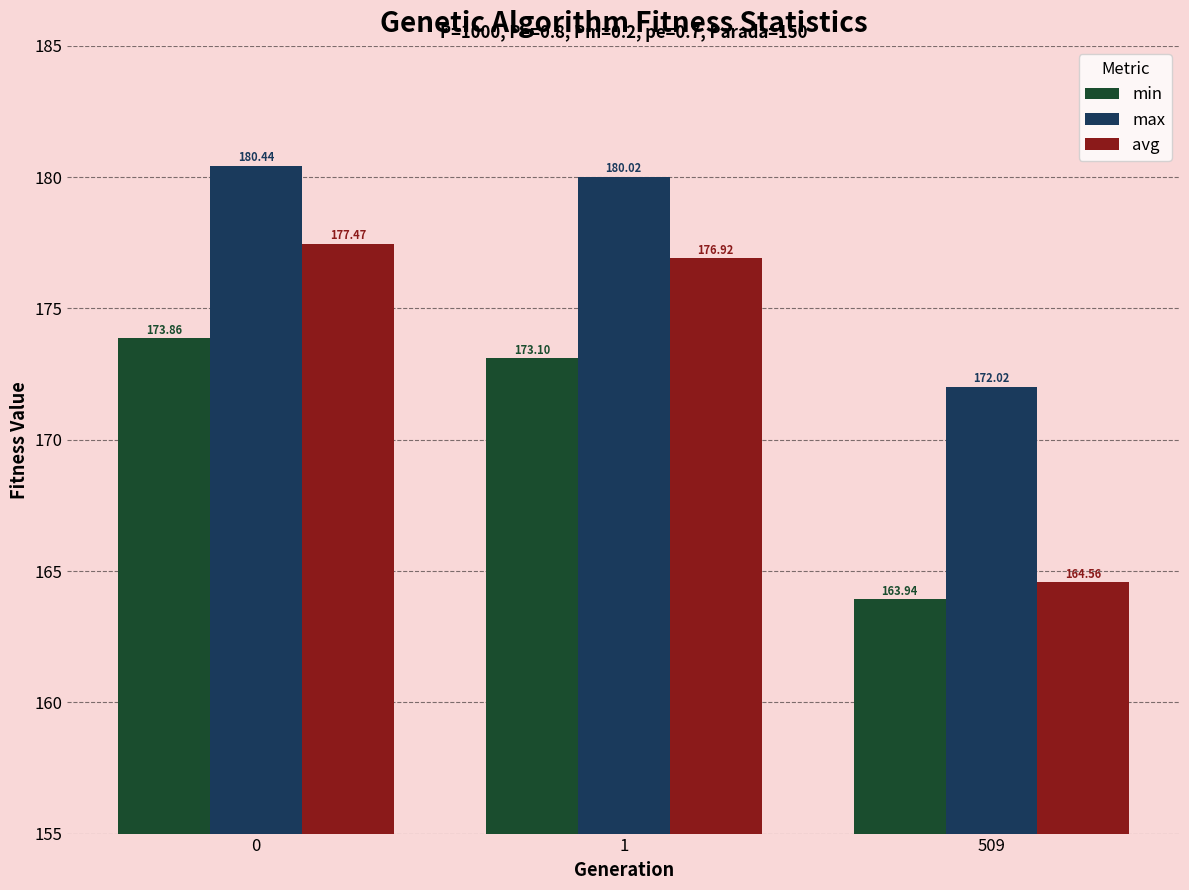

At how many categories does at least one series exceed 175?

2